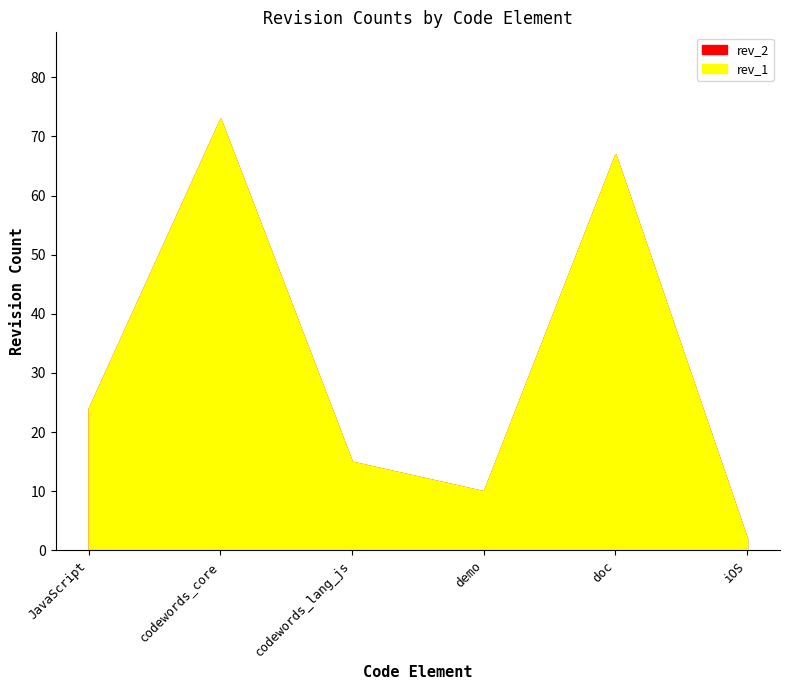

Which category has the highest value in the rev_1 series?

codewords_core